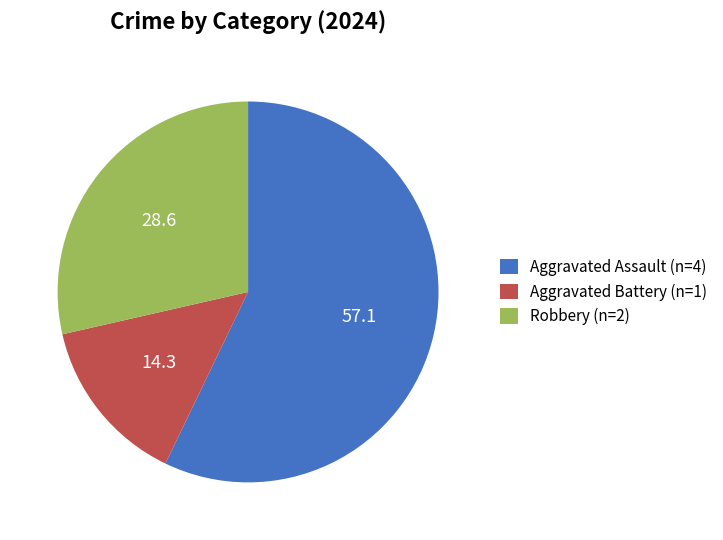

Which slice is the smallest?

Aggravated Battery